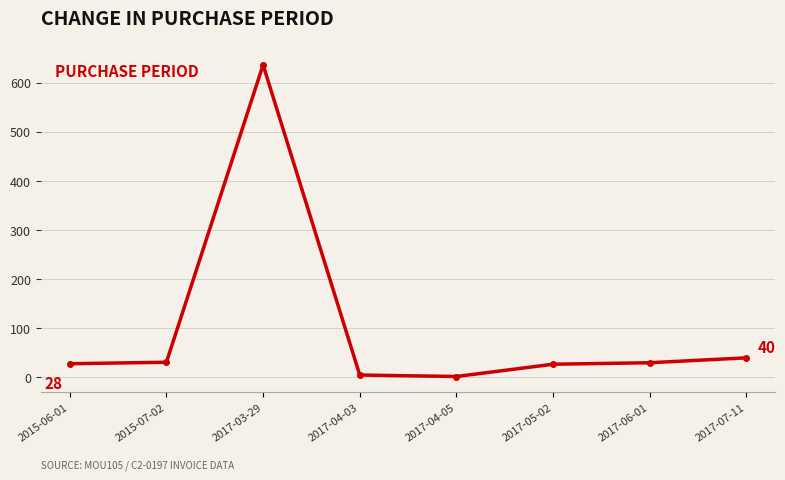

What is the change in value from 2017-03-29 to 2017-05-02?

-609